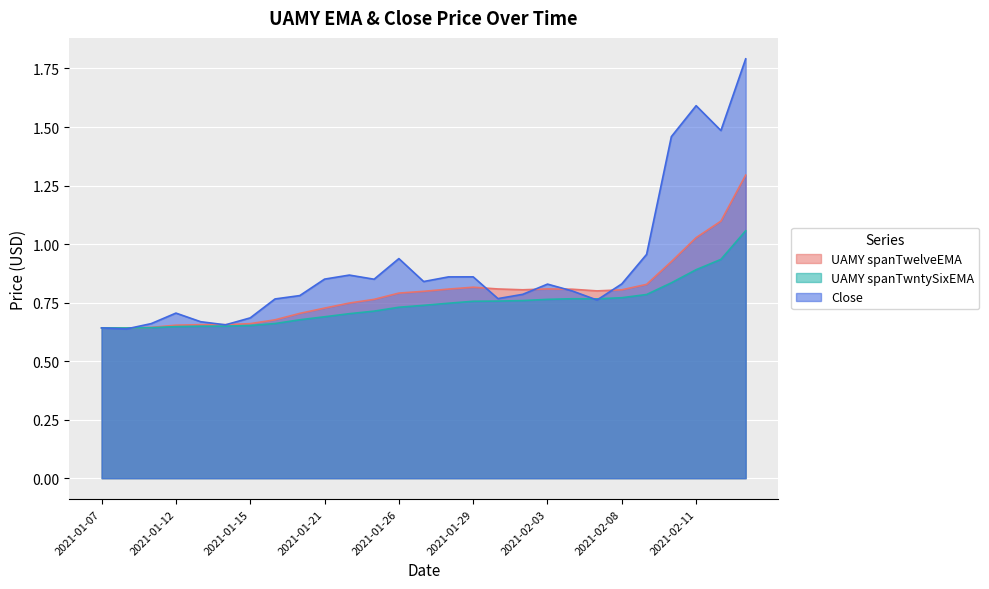

How many lines are shown in the chart?

3